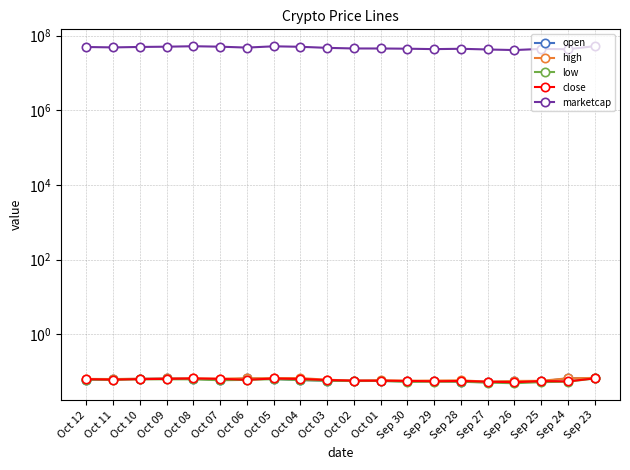

Does the chart have visible grid lines?

Yes